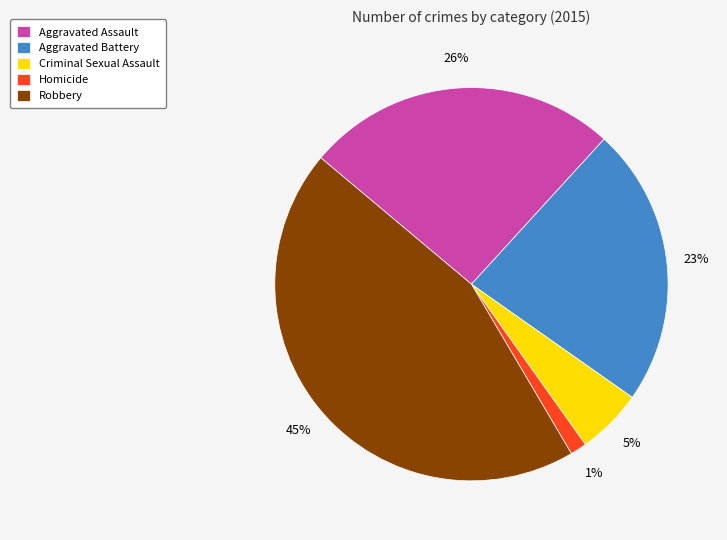

The Criminal Sexual Assault slice represents 1% of the pie. True or false?

False